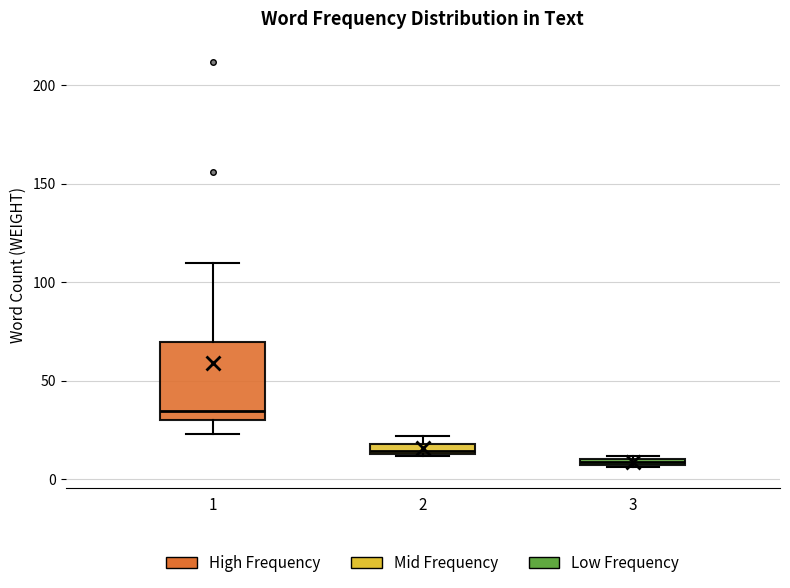

Comparing the boxes themselves (not the whiskers), which one is the tallest?

1